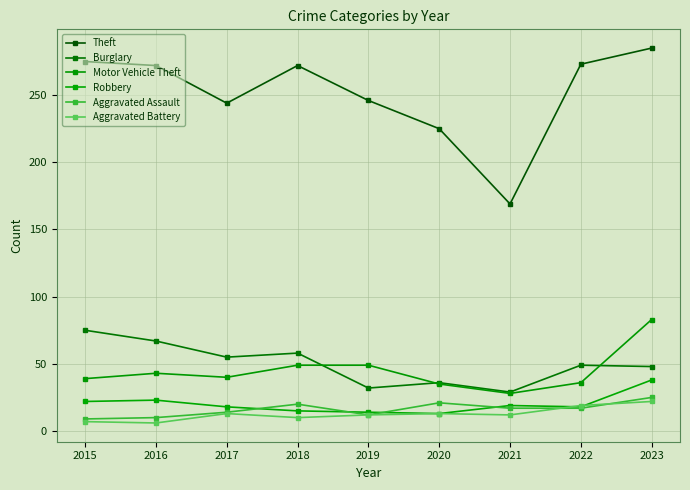

Count the number of data series in this chart.

6